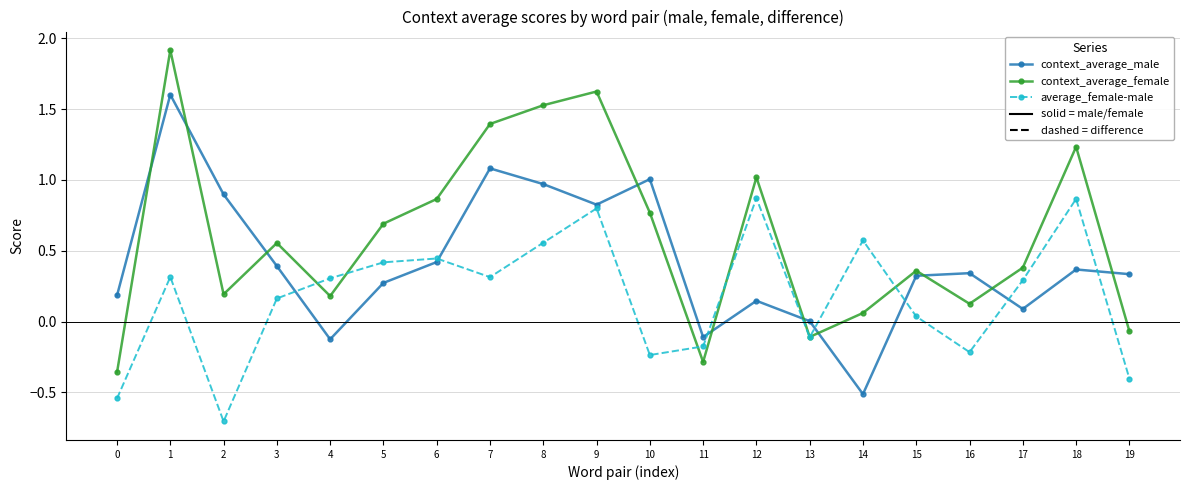

What is the value of the context_average_female point at the 6th from the left?

0.7